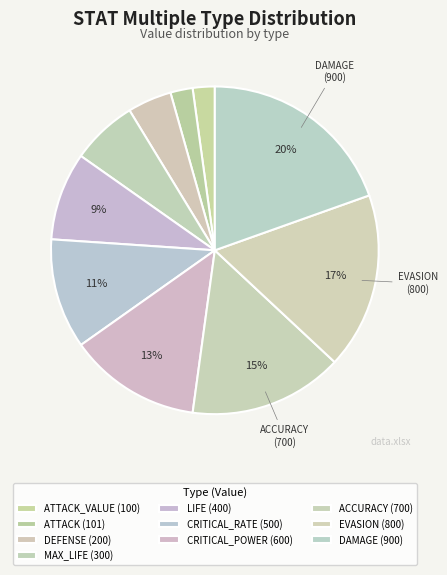

How many slices are in this pie chart?

10